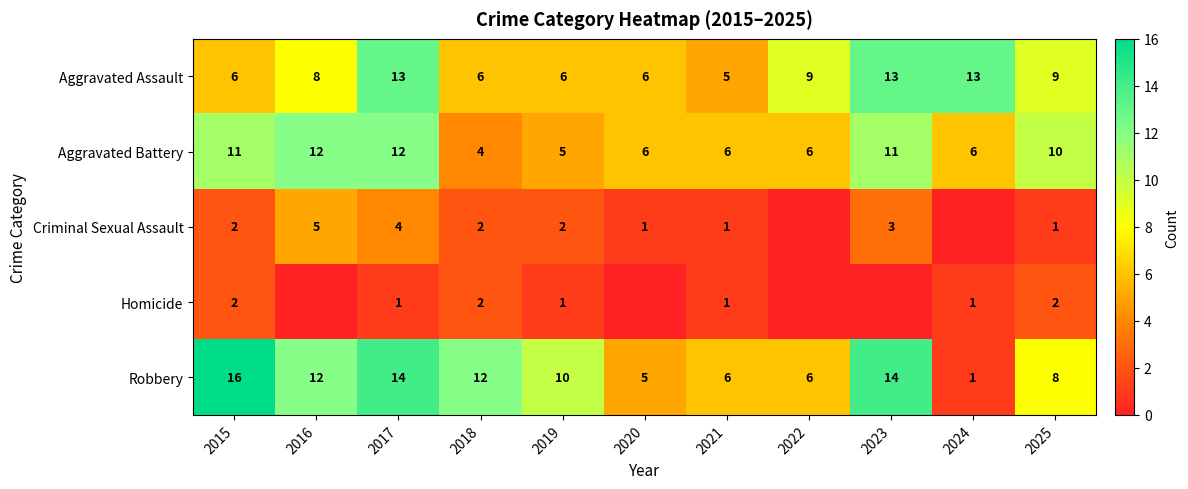

True or false: Aggravated Assault has a value of 3 at 2018.

False